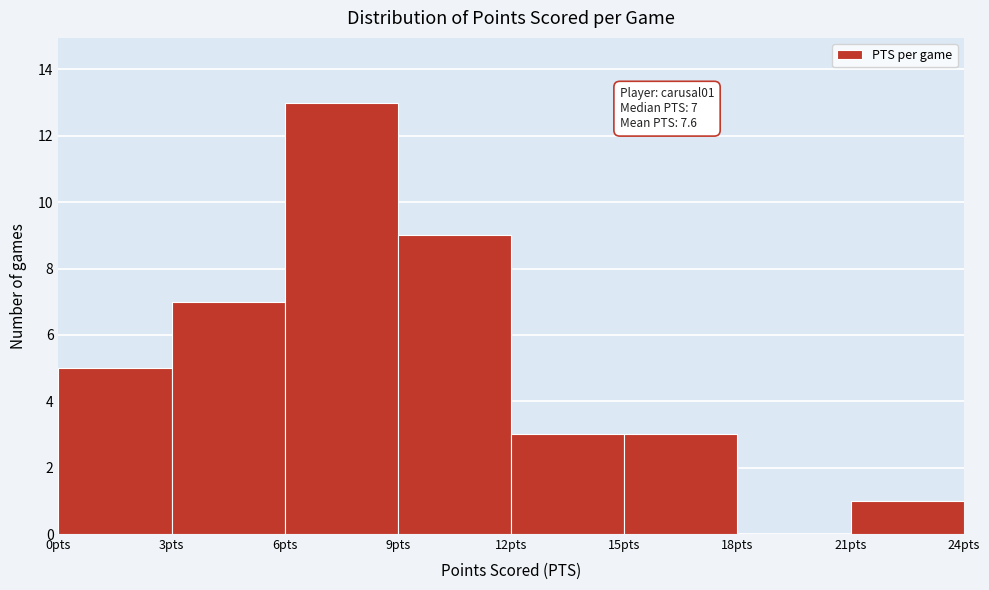

Over which range of the x-axis is the bar tallest?

6 to 9